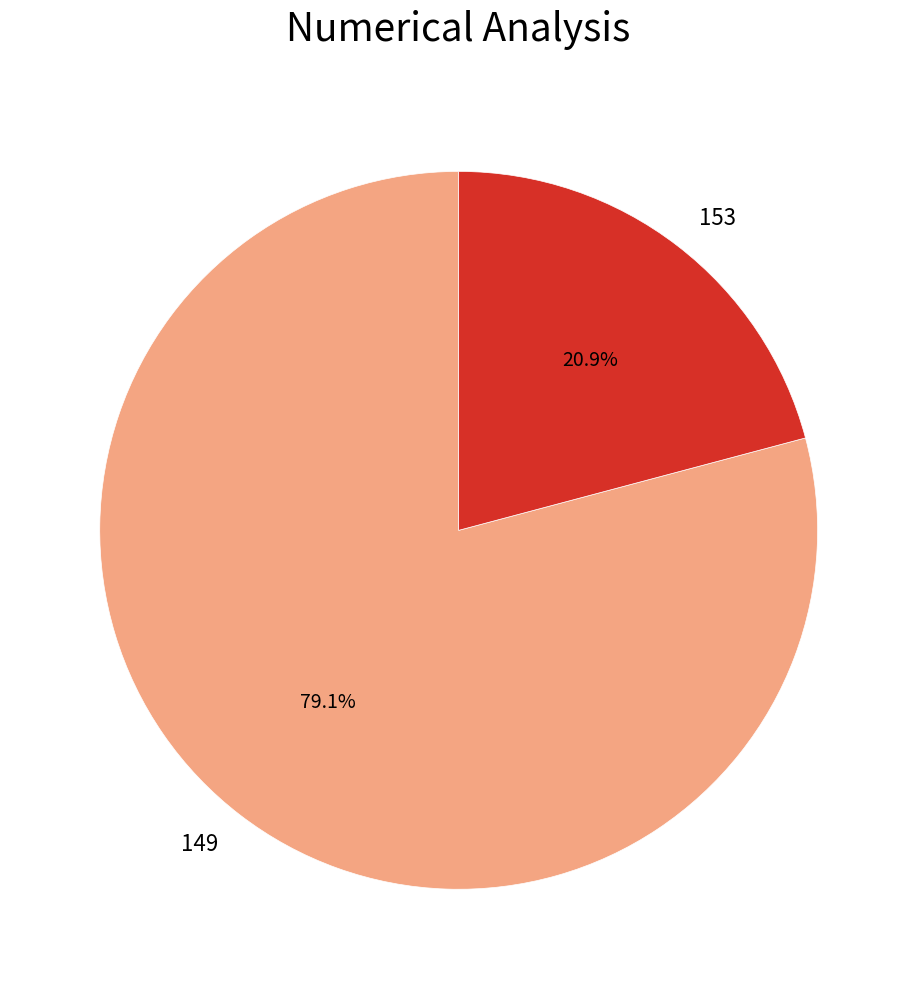

What is the ratio of the value at 153 to the value at 149?

0.3